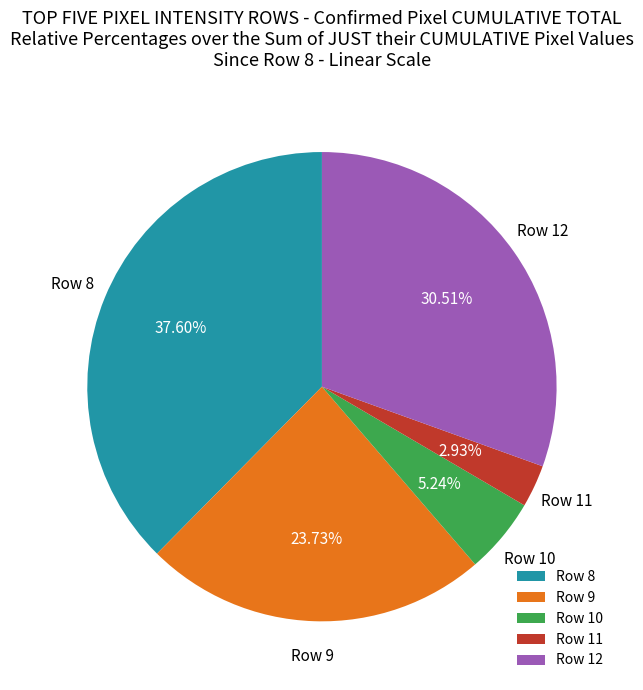

Which has a higher value, Row 12 or Row 10?

Row 12